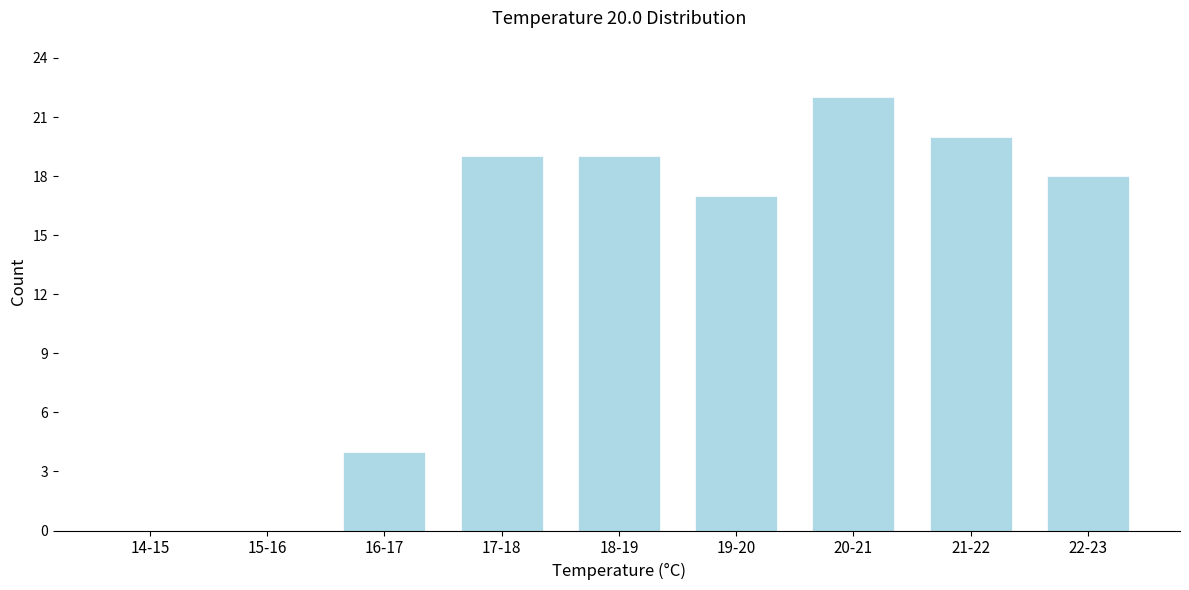

Reading right to left, transcribe all the data shown in this chart.

22-23=18	21-22=20	20-21=22	19-20=17	18-19=19	17-18=19	16-17=4	15-16=0	14-15=0